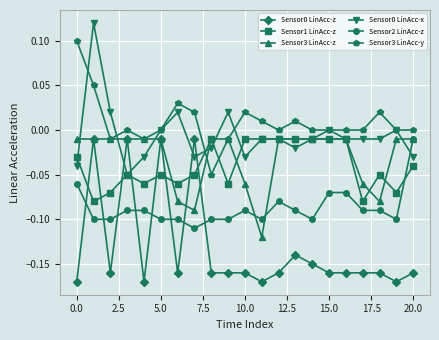

Which series has the largest total across all categories?

Sensor3 LinAcc-y